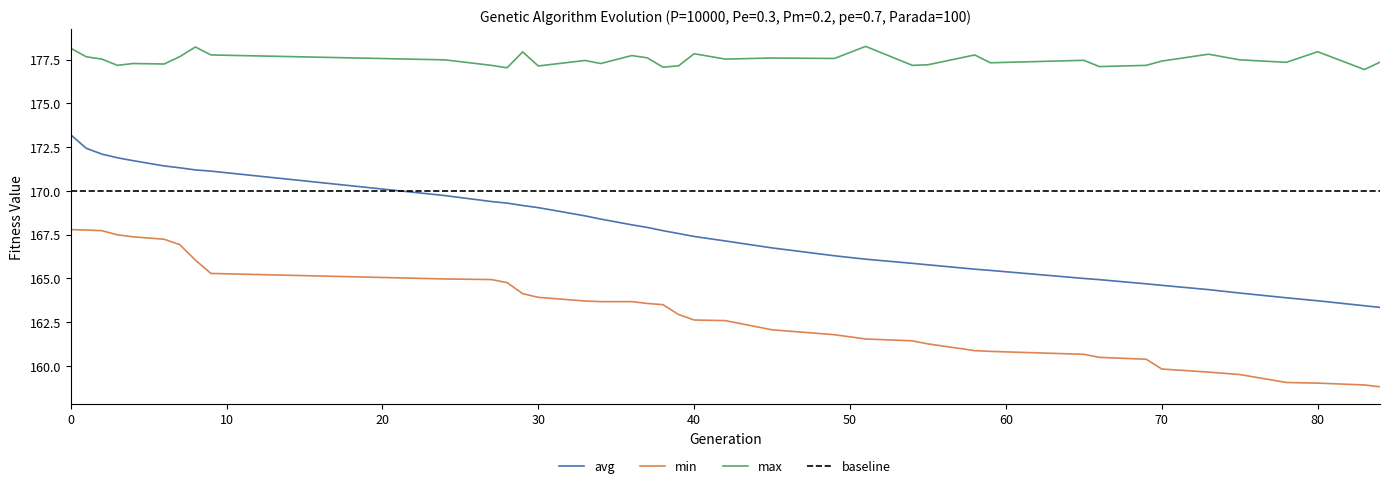

Reading left to right, transcribe all the data shown in this chart.

min: 0=167.8	1=167.8	2=167.7	3=167.5	4=167.4	6=167.2	7=166.9	8=166.0	9=165.3	24=165.0	27=164.9	28=164.8	29=164.1	30=163.9	33=163.7	34=163.7	36=163.7	37=163.6	38=163.5	39=162.9	40=162.6	42=162.6	45=162.1	49=161.8	51=161.5	54=161.4	55=161.3	58=160.9	59=160.8	65=160.7	66=160.5	69=160.4	70=159.8	73=159.6	75=159.5	78=159.1	80=159.0	83=158.9	84=158.8
max: 0=178.1	1=177.7	2=177.5	3=177.2	4=177.3	6=177.2	7=177.7	8=178.2	9=177.8	24=177.5	27=177.2	28=177.0	29=177.9	30=177.1	33=177.4	34=177.3	36=177.7	37=177.6	38=177.1	39=177.1	40=177.8	42=177.5	45=177.6	49=177.6	51=178.3	54=177.2	55=177.2	58=177.8	59=177.3	65=177.5	66=177.1	69=177.2	70=177.4	73=177.8	75=177.5	78=177.3	80=177.9	83=176.9	84=177.4
avg: 0=173.2	1=172.4	2=172.1	3=171.9	4=171.7	6=171.4	7=171.3	8=171.2	9=171.1	24=169.7	27=169.4	28=169.3	29=169.2	30=169.0	33=168.6	34=168.4	36=168.1	37=167.9	38=167.7	39=167.6	40=167.4	42=167.1	45=166.7	49=166.3	51=166.1	54=165.9	55=165.8	58=165.5	59=165.5	65=165.0	66=164.9	69=164.7	70=164.6	73=164.4	75=164.2	78=163.9	80=163.7	83=163.4	84=163.3